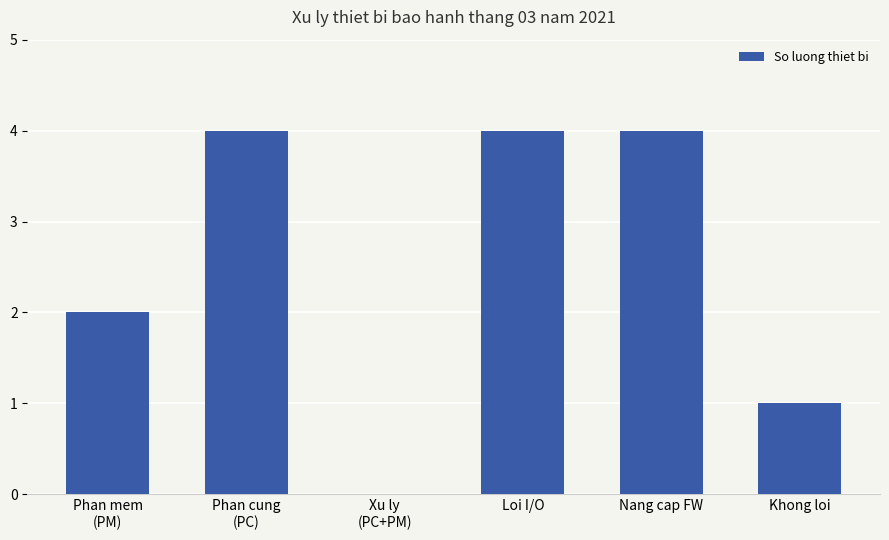

What is the sum of all values?

15